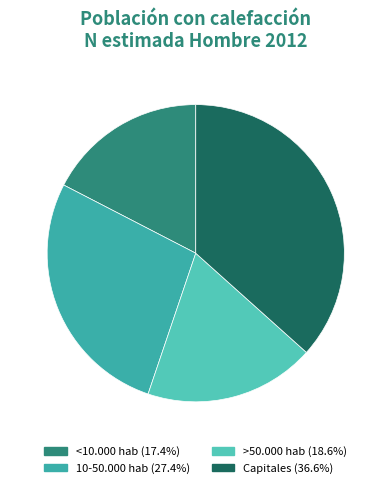

Rank the categories by value from lowest to highest.

<10.000 hab, >50.000 hab, 10-50.000 hab, Capitales